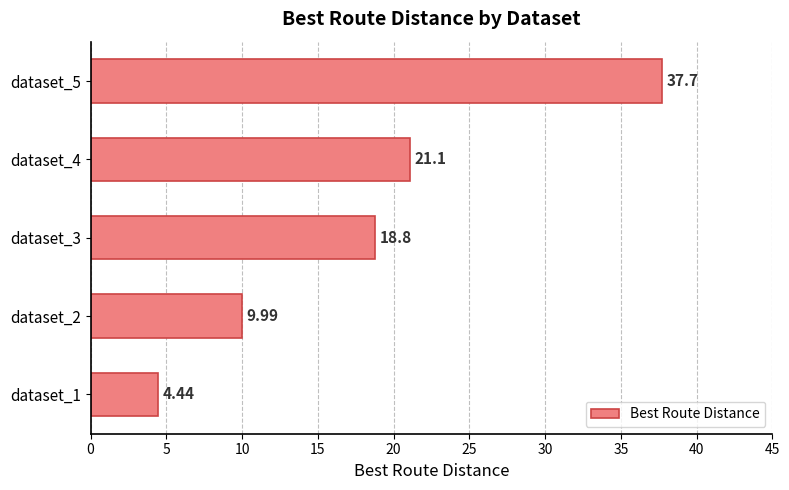

What is the sum of all values?

92.0